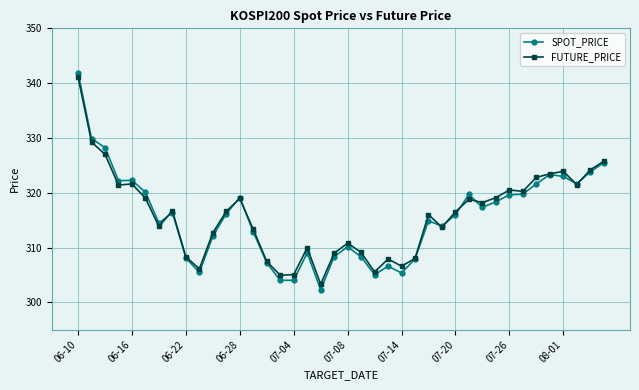

What is the highest value of the FUTURE_PRICE series?

341.1